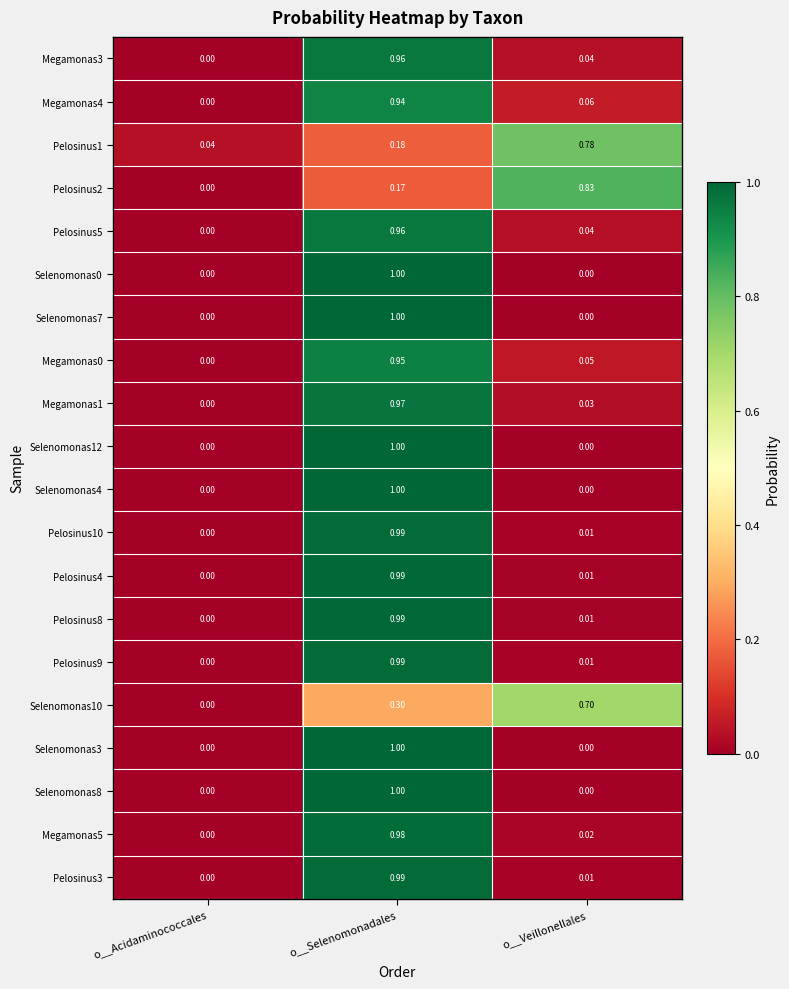

At which label is Pelosinus2 closest to 0?

o__Acidaminococcales